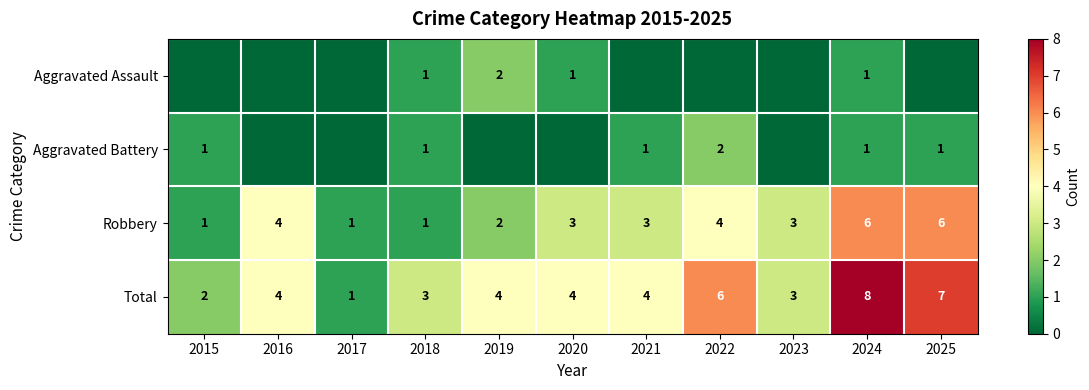

What is the difference between the maximum and second lowest values in the Total series?

6